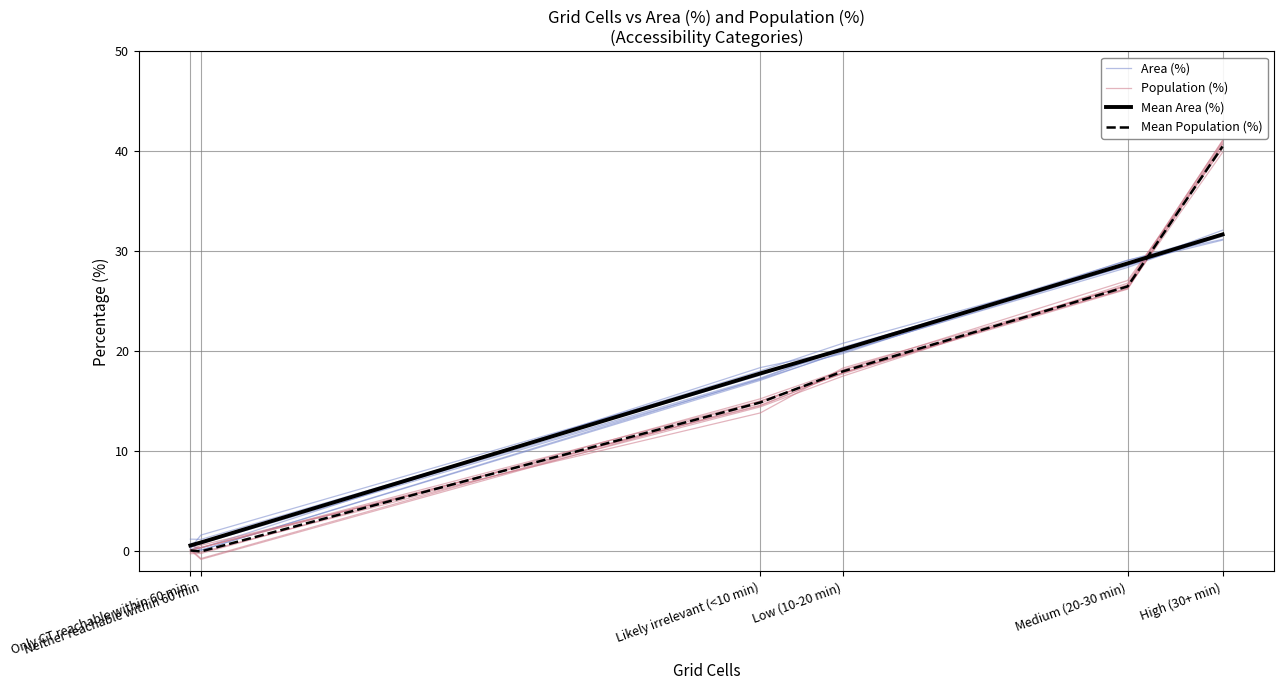

What is the maximum value for Mean Population (%)?

40.5